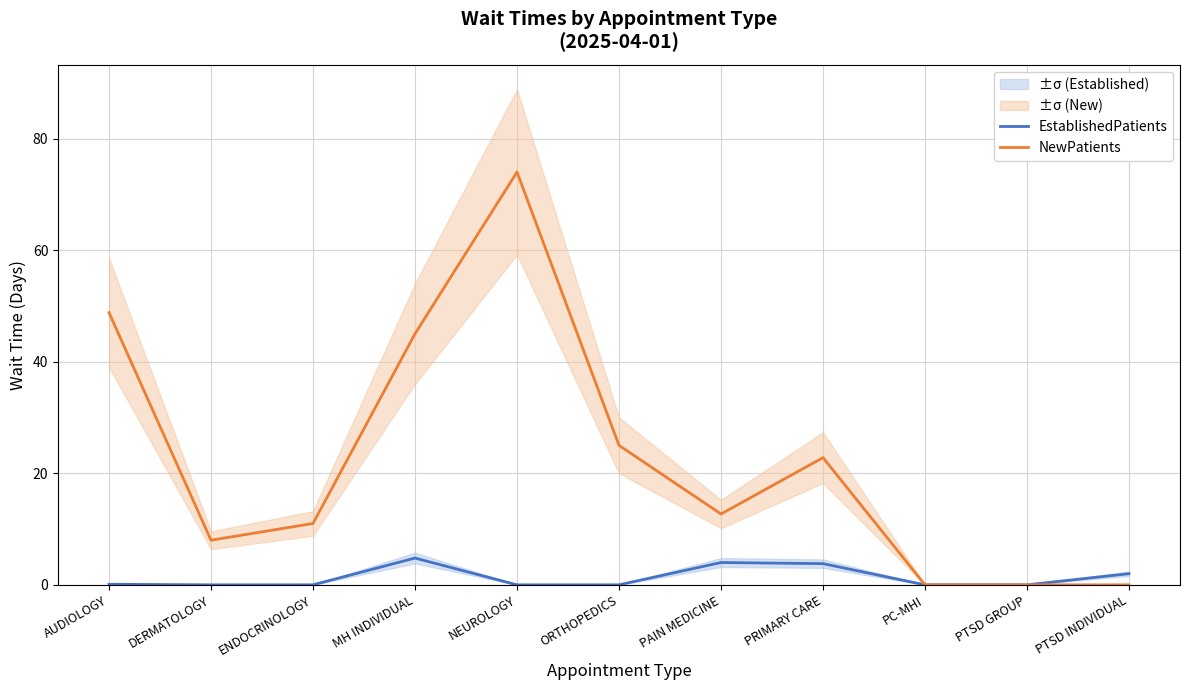

At ORTHOPEDICS, list the series in order from largest to smallest.

NewPatients, EstablishedPatients